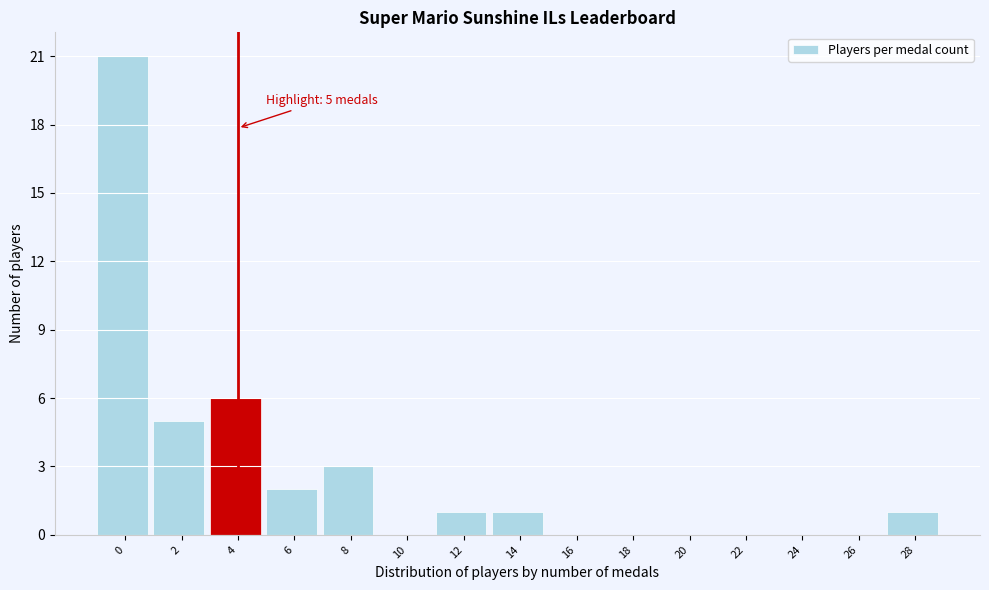

Reading left to right, list all the values displayed in this chart.

0=21	2=5	4=6	6=2	8=3	10=0	12=1	14=1	16=0	18=0	20=0	22=0	24=0	26=0	28=1